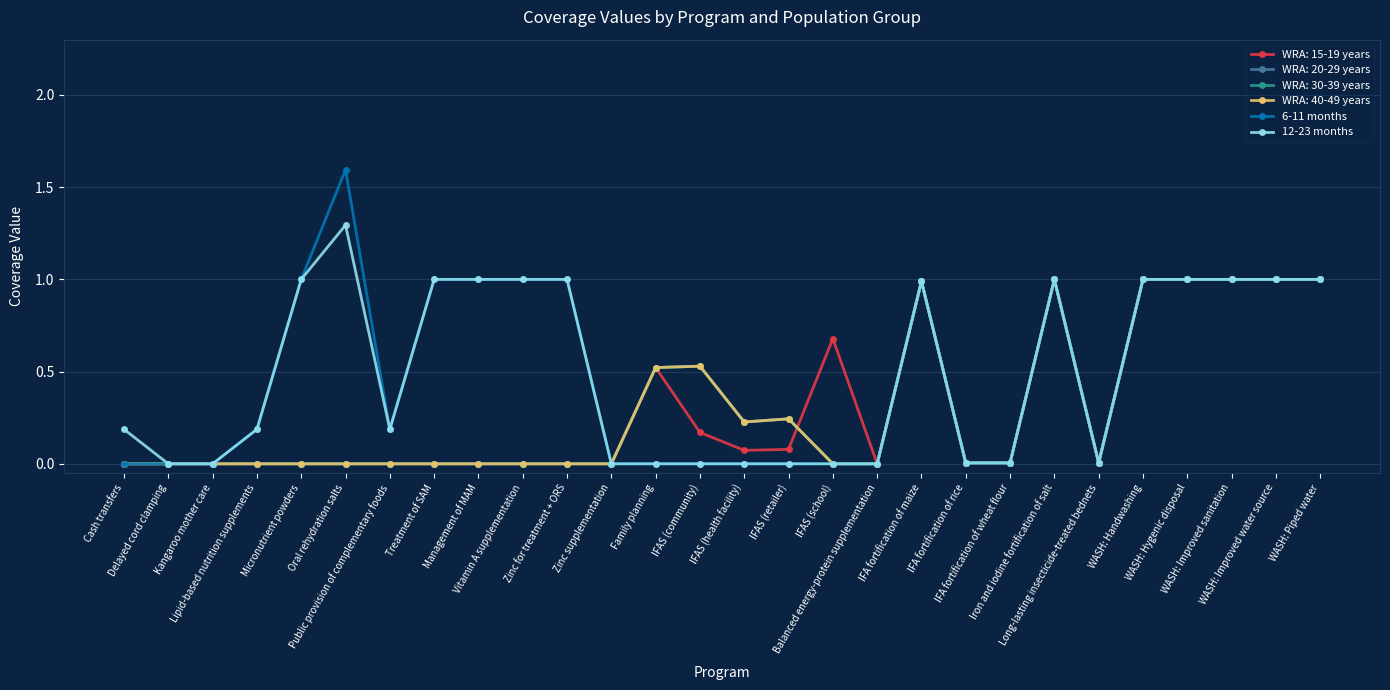

Where is the first local maximum for 12-23 months?

Oral rehydration salts